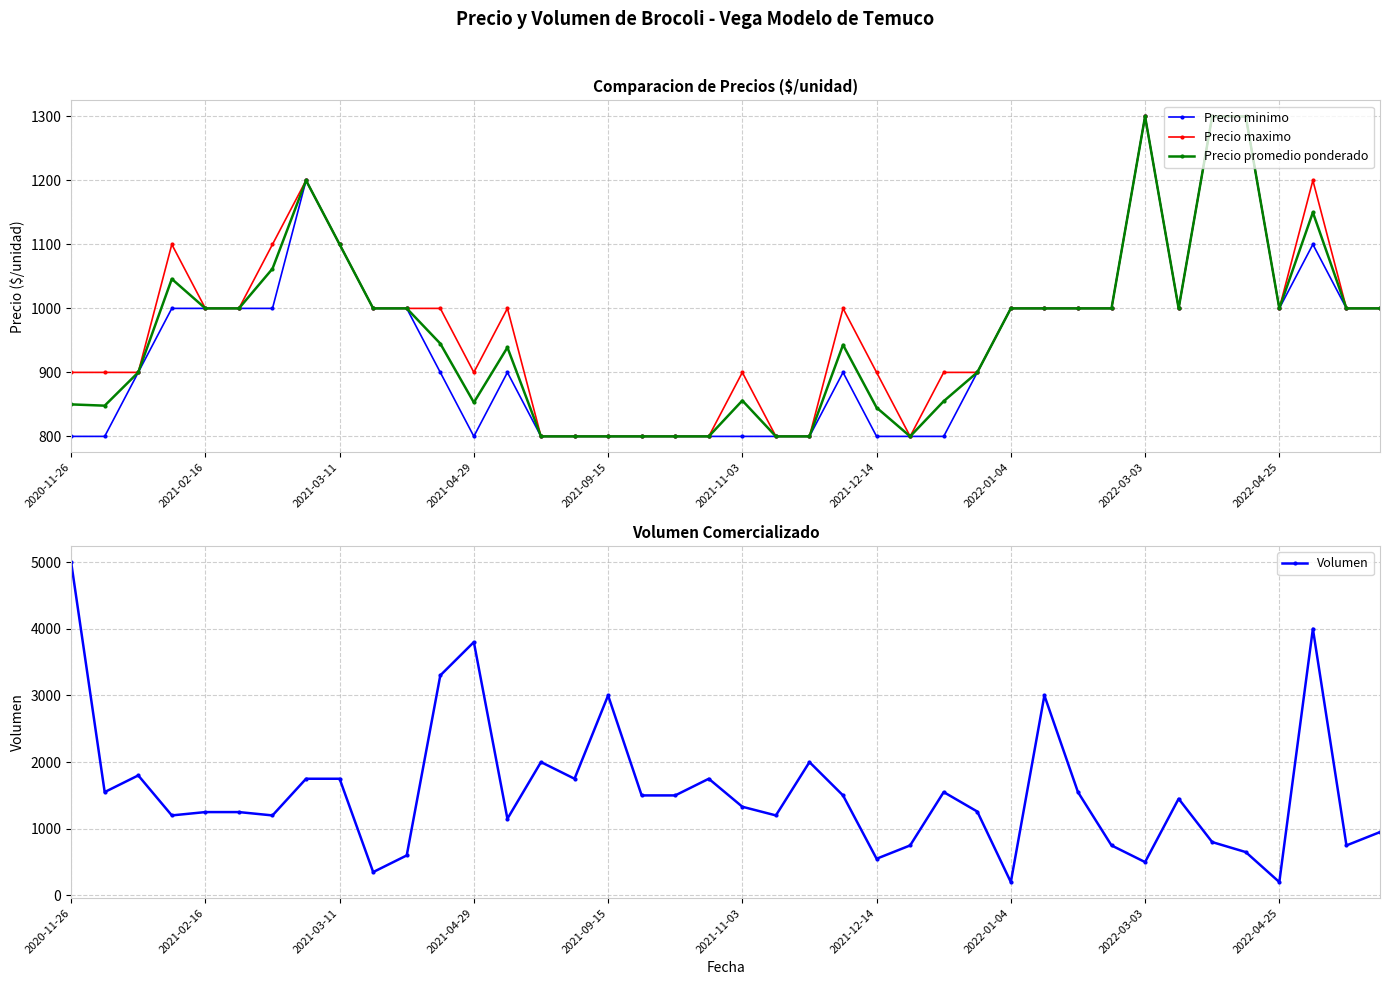

How many lines are shown in the chart?

4